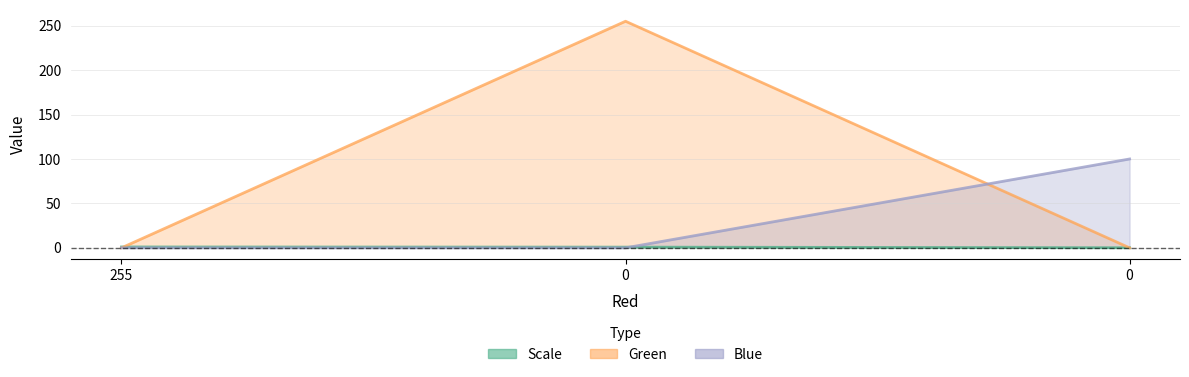

What are all the series names shown in the legend?

Scale, Green, Blue